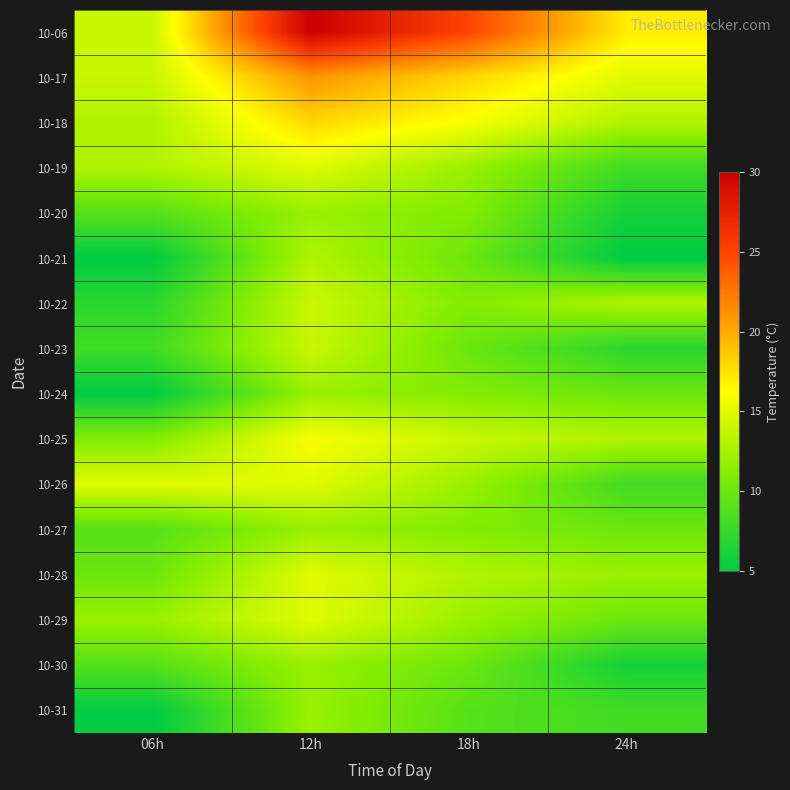

How many categories are shown in the chart?

4